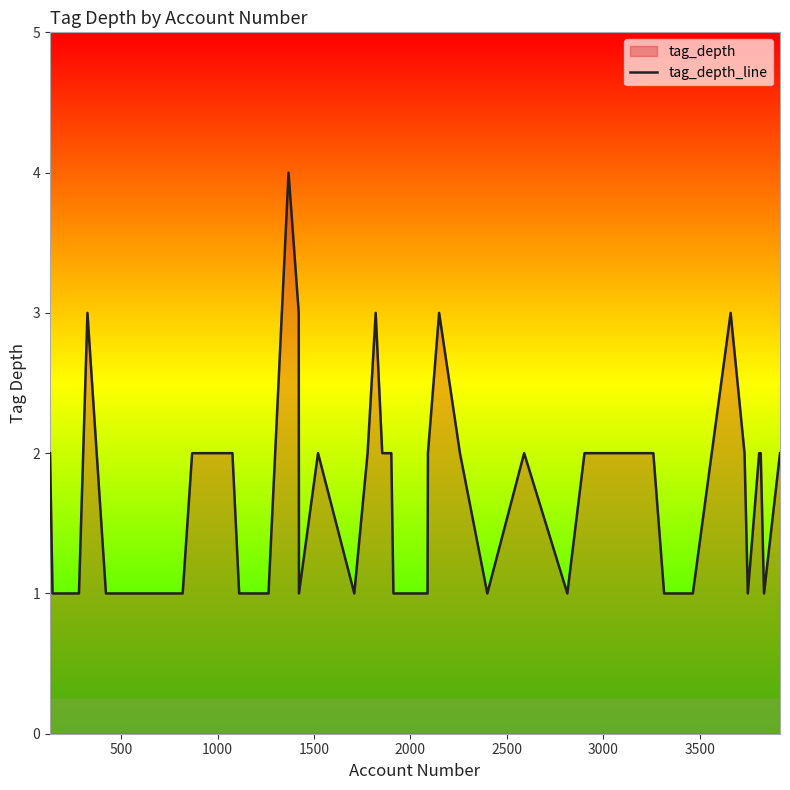

What is the greatest value displayed?

4